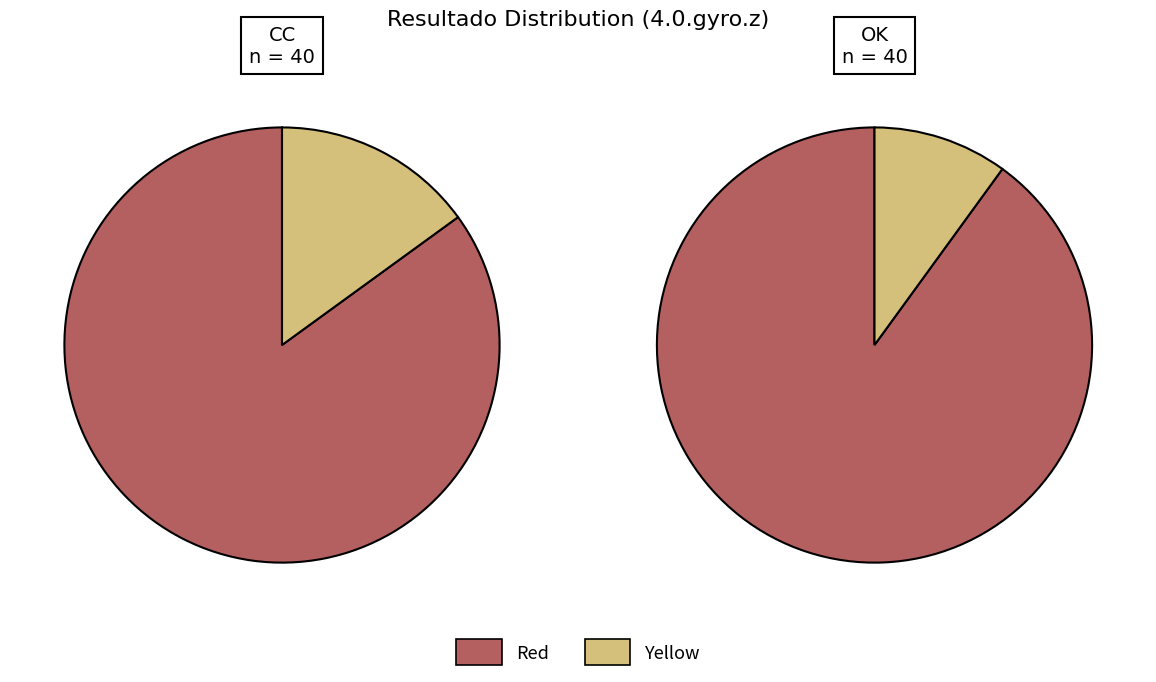

The OK slice represents 88% of the pie. True or false?

False